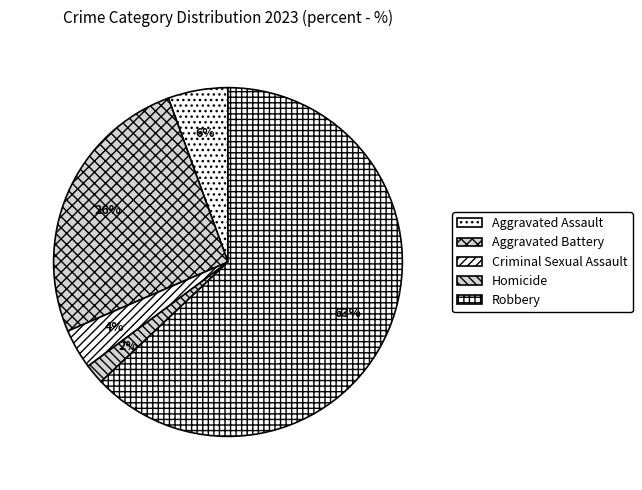

To the nearest percent, what percentage of the pie is Aggravated Battery?

26%